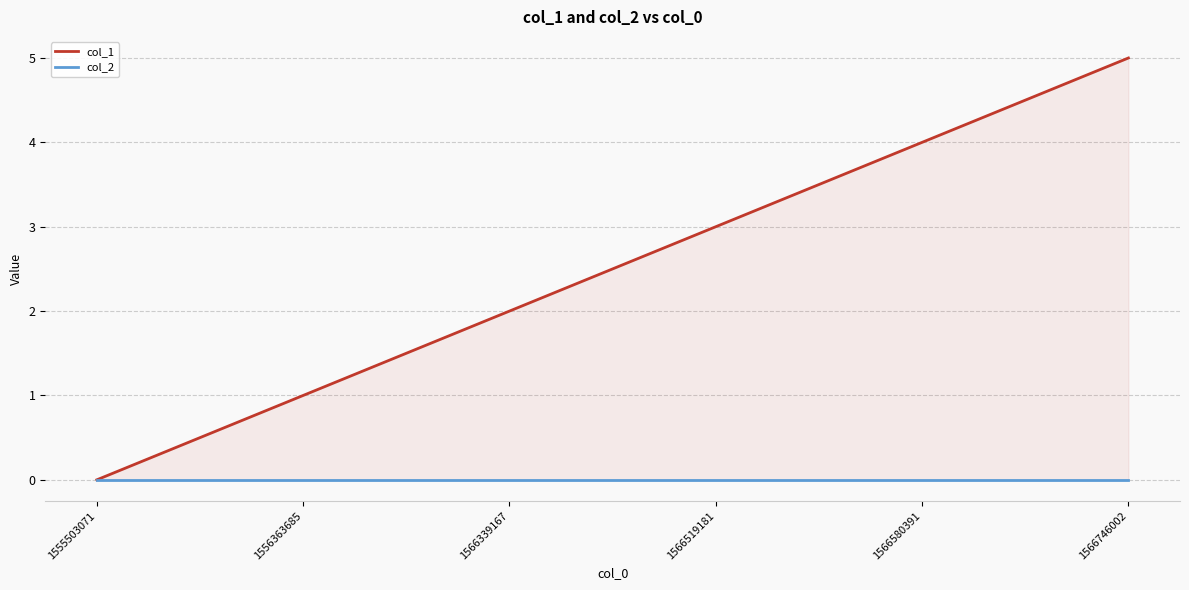

Is the value of col_1 at 1566580391 greater than the value of col_2 at 1555503071?

Yes